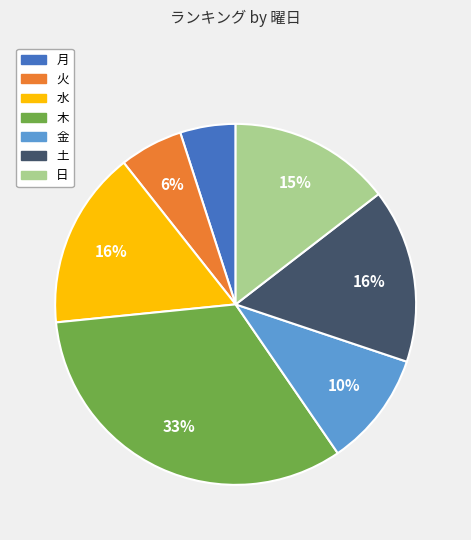

What percentage is the 日 slice, to the nearest percent?

15%